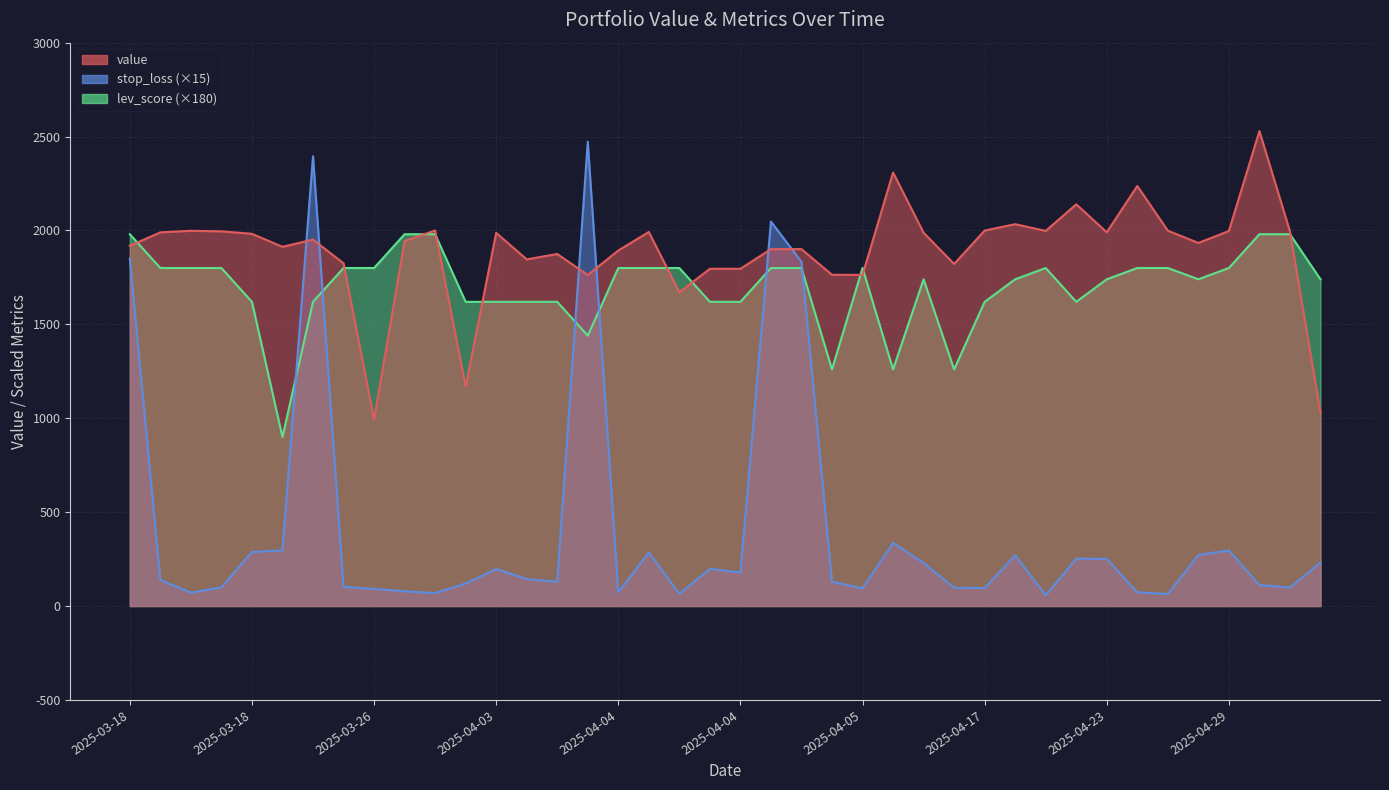

The value of stop_loss at 2025-03-18 is 1849.9. True or false?

True